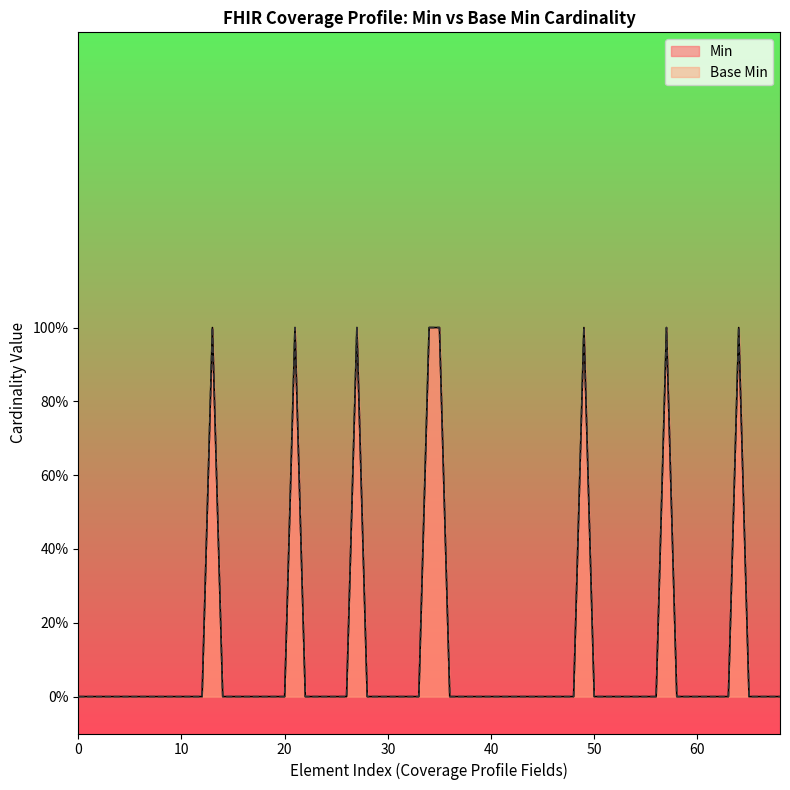

True or false: the data shows 1 at 0.

False